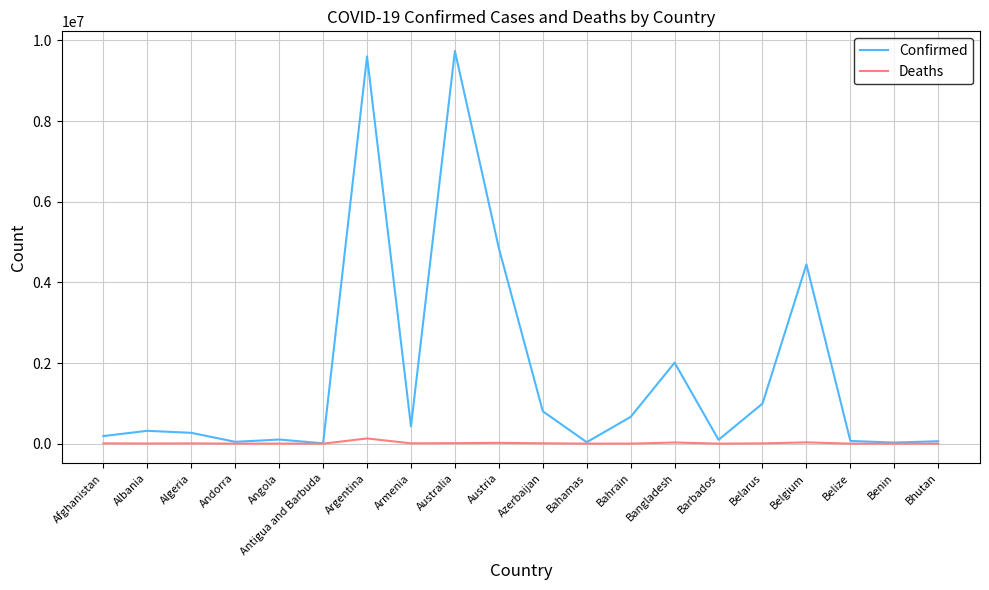

Rank the series by their average value, from highest to lowest.

Confirmed, Deaths